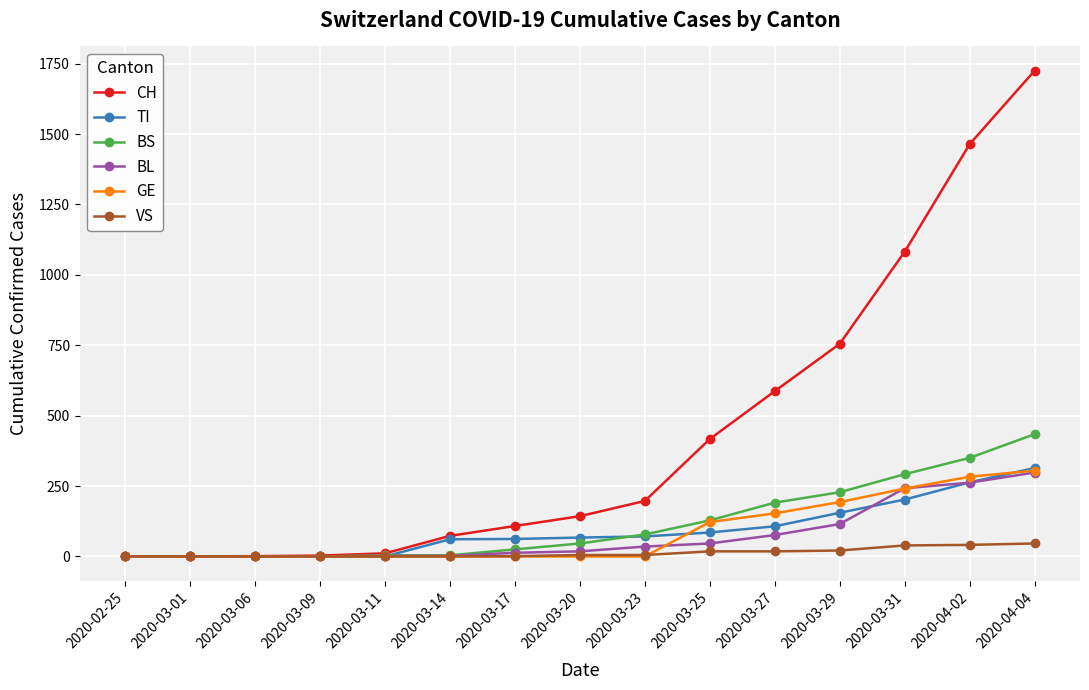

What is the total value across all series at 2020-03-11?

17